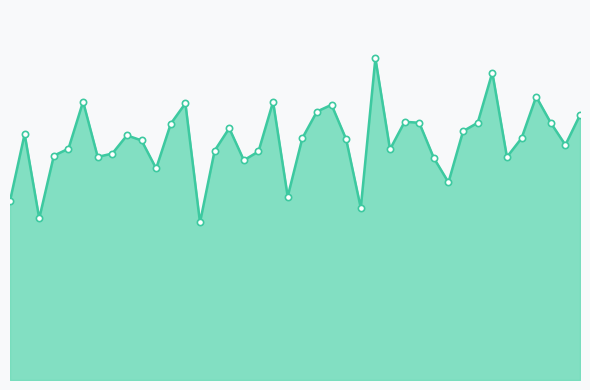

Is this an area chart (filled region under the line)?

Yes